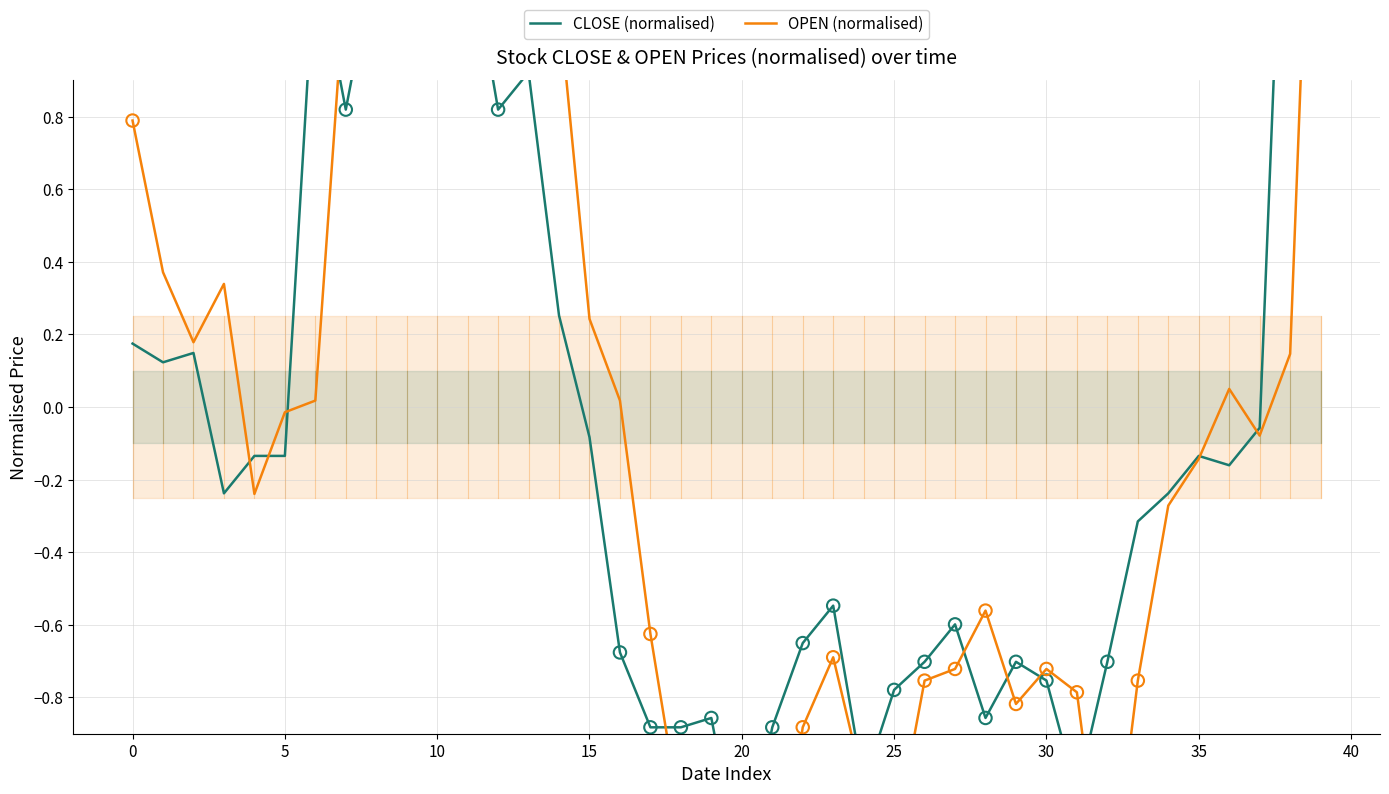

At which category is the sum across all series the highest?

39